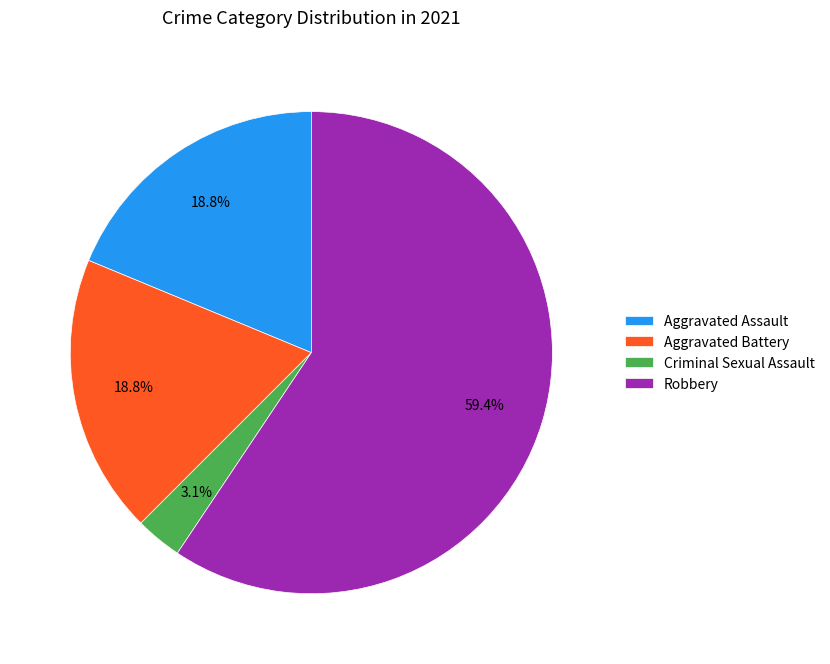

Does Criminal Sexual Assault represent more than half of the total?

No